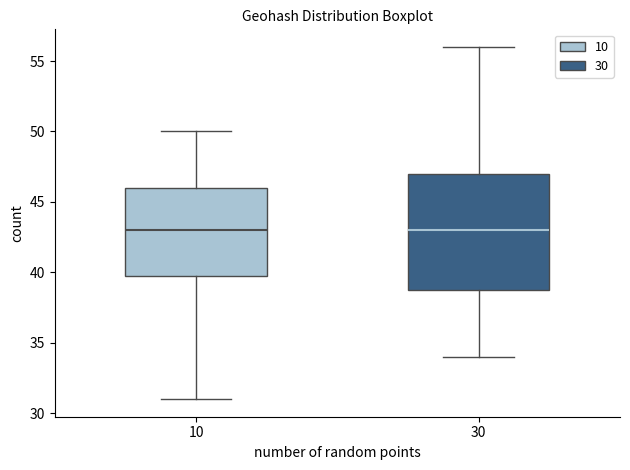

Reading left to right, read every box against the y-axis: the position of its median line, the range the box covers, and the ends of its whiskers. The values are not printed on the chart, so give them approximately, as read against the axis.

10: median 43, box 40 to 46, whiskers 31 to 50
30: median 43, box 39 to 47, whiskers 34 to 56